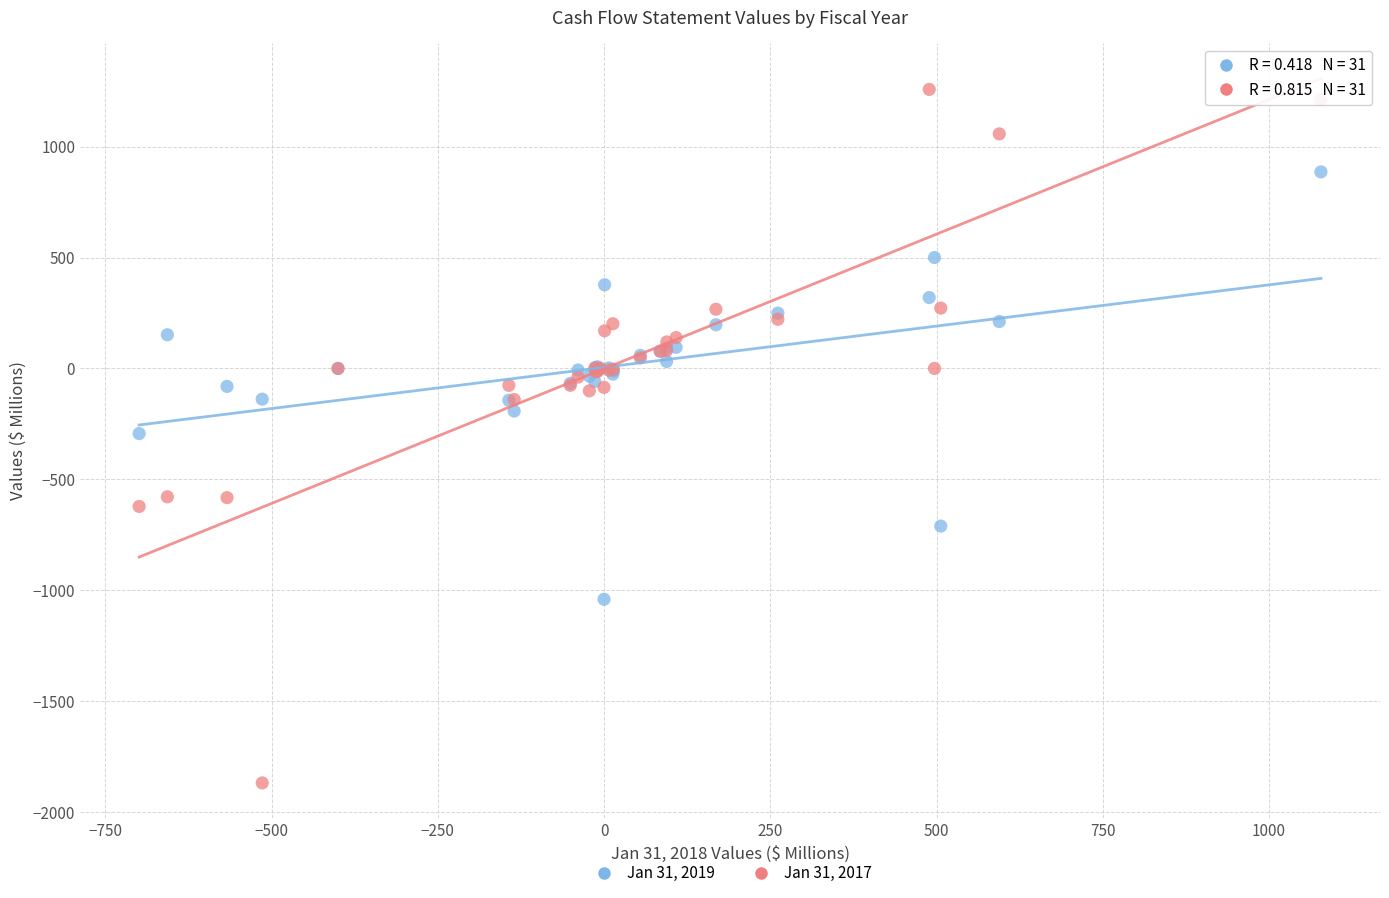

What are all the series names shown in the legend?

Jan 31, 2019, Jan 31, 2017